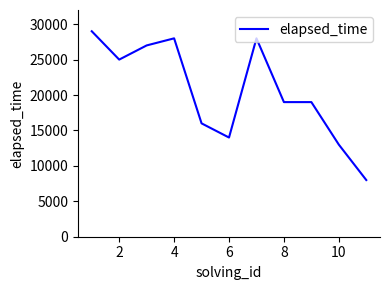

How many series are shown in this chart?

1